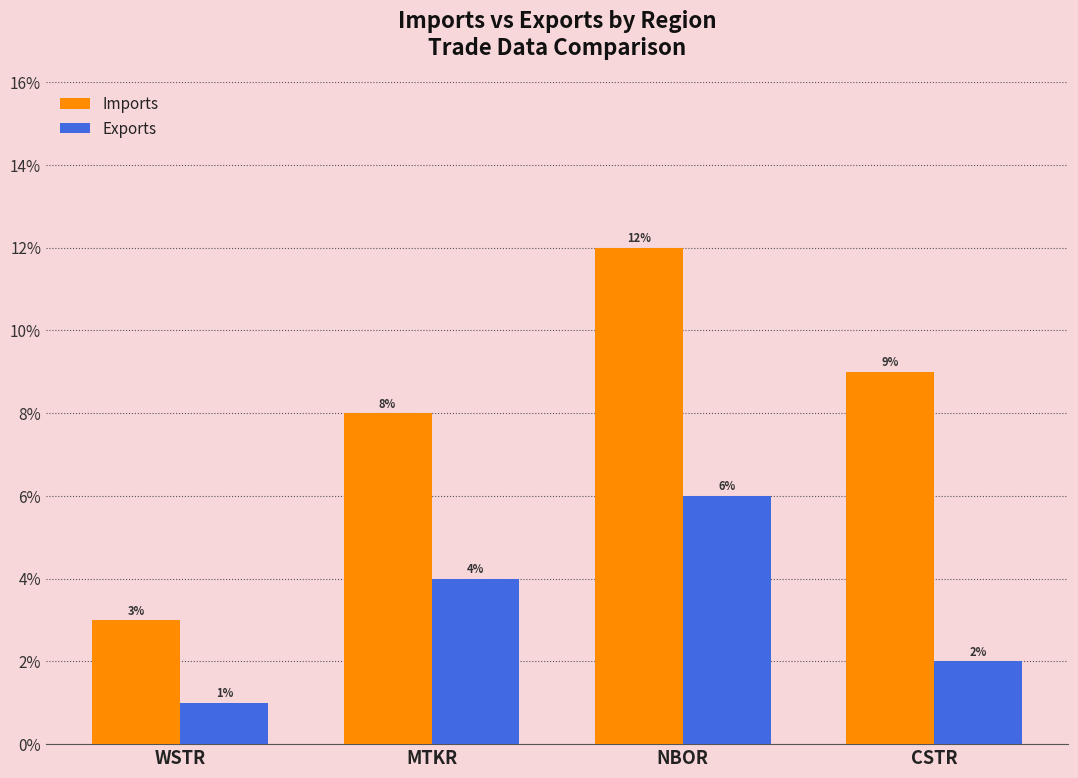

Between WSTR and NBOR, which series saw the biggest shift?

Imports